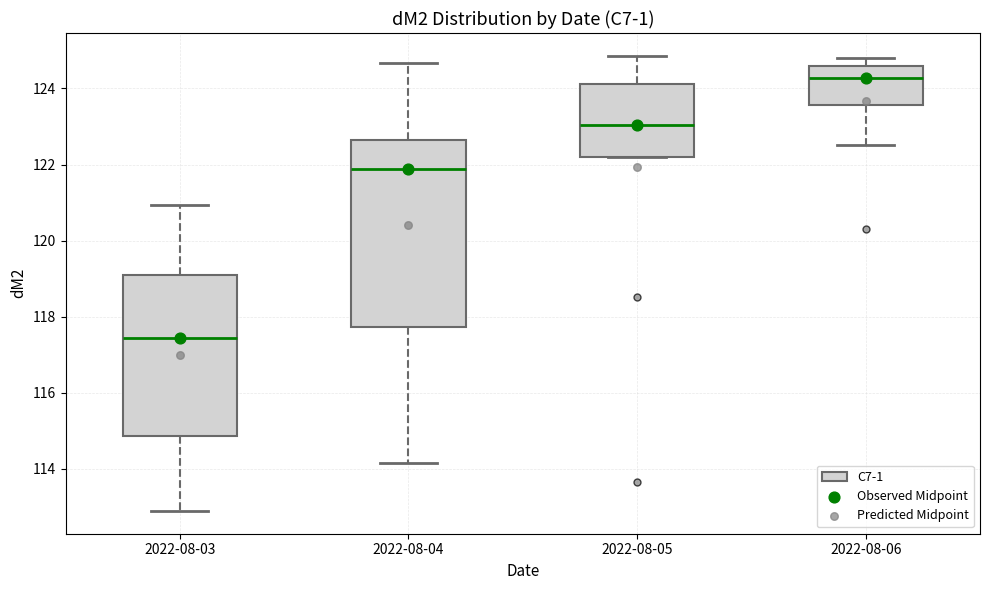

Which box has the highest median line?

2022-08-06